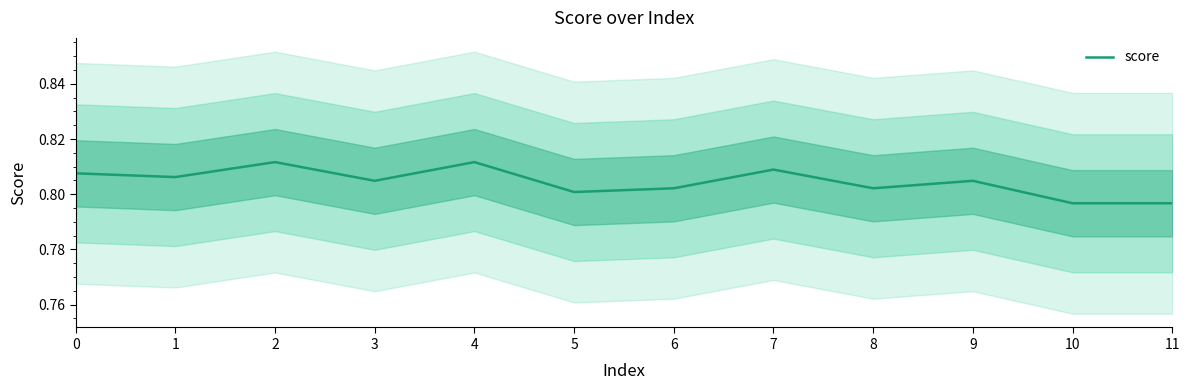

What is the sum of the values at 9 and 1?

1.6